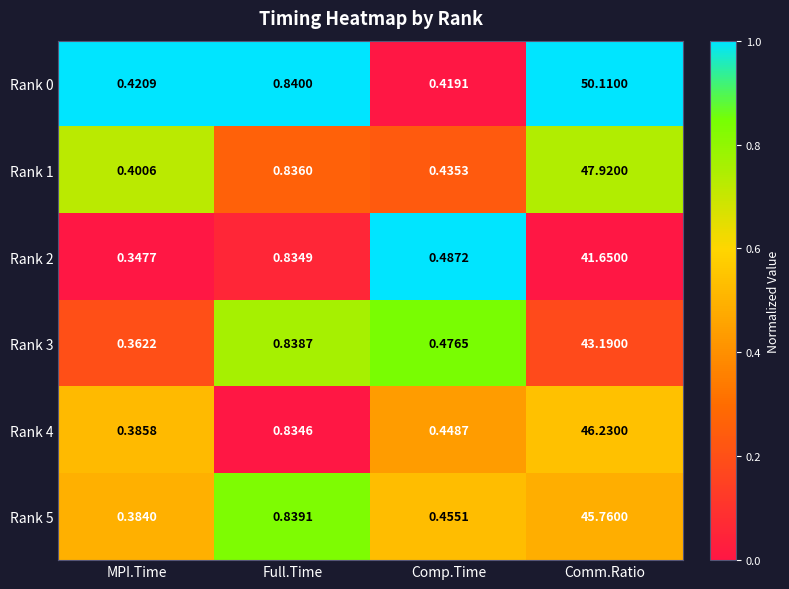

Where is Rank 3 nearest to the value 21?

Full.Time